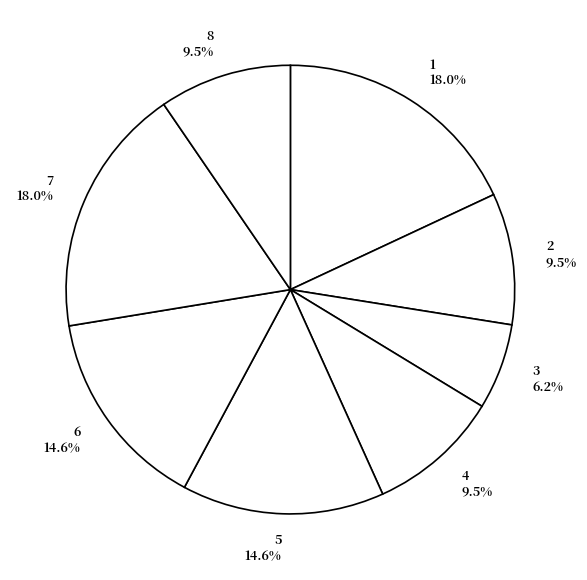

Does 6 account for over 50% of the chart?

No